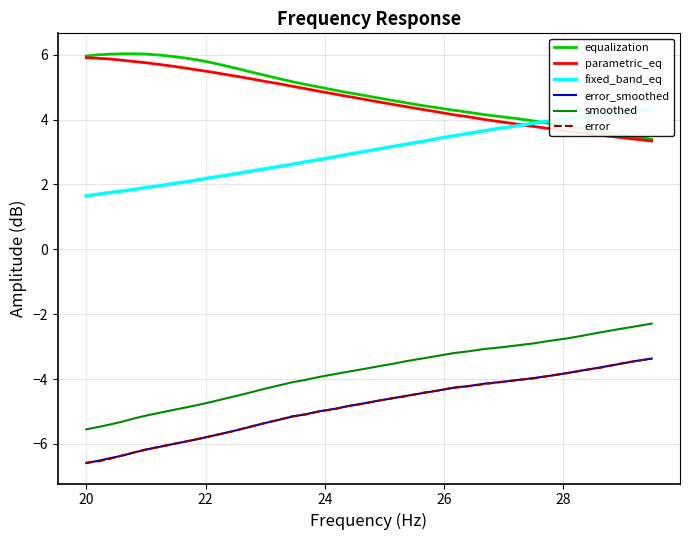

True or false: equalization and error_smoothed cross at least once.

False